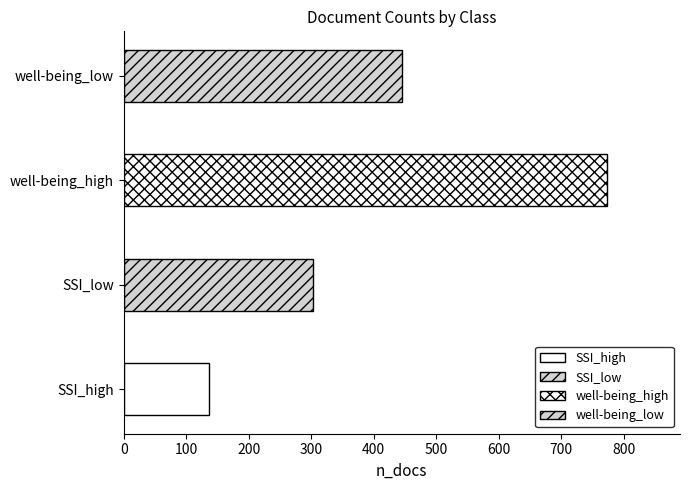

Rank the categories by value from lowest to highest.

SSI_high, SSI_low, well-being_low, well-being_high